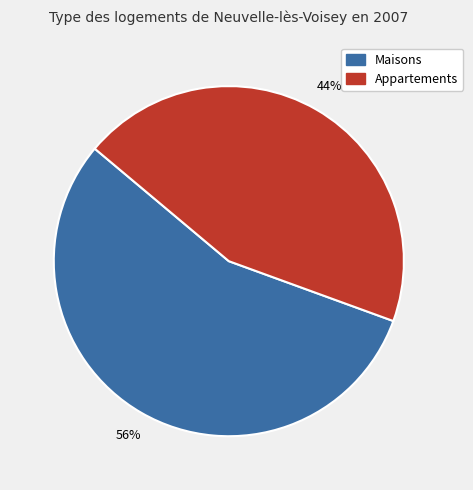

Is there a majority slice in this chart?

Yes